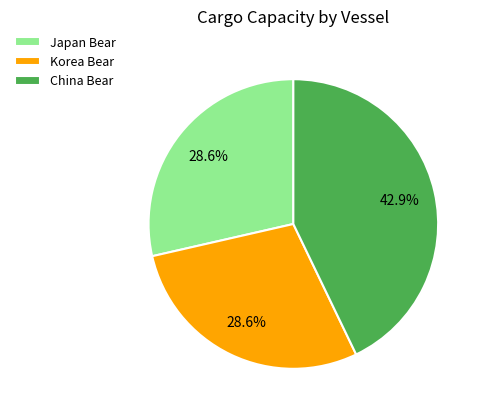

Is Japan Bear the majority of the pie?

No